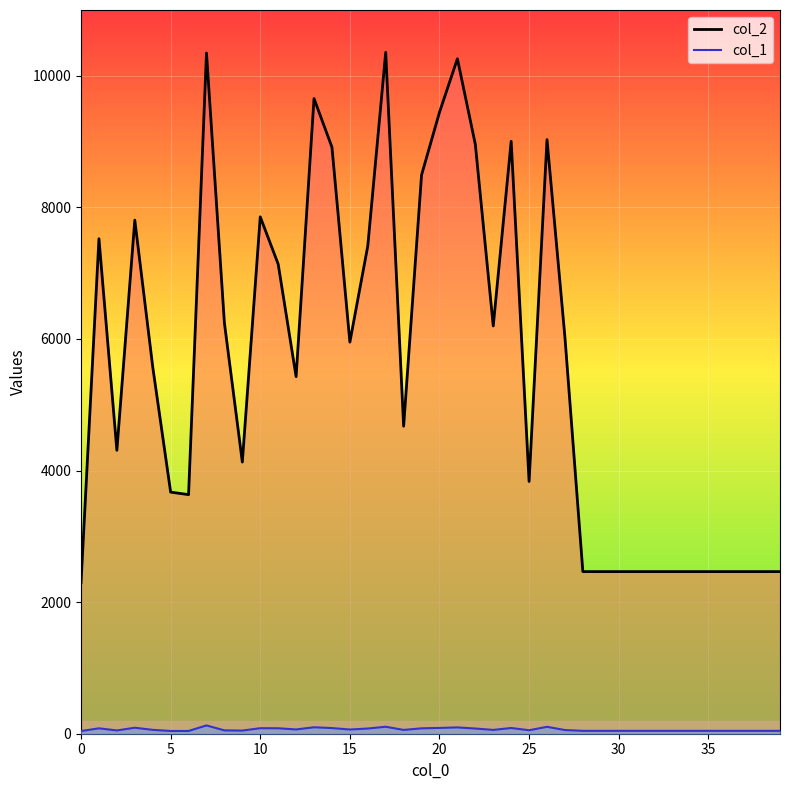

What is the average value of the col_1_line series?

65